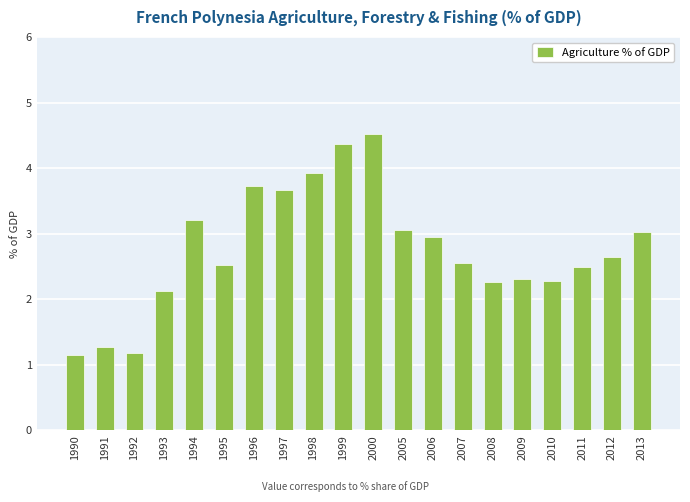

Reading right to left, list all the values displayed in this chart.

3.0	2.6	2.5	2.3	2.3	2.3	2.6	2.9	3.1	4.5	4.4	3.9	3.7	3.7	2.5	3.2	2.1	1.2	1.3	1.1